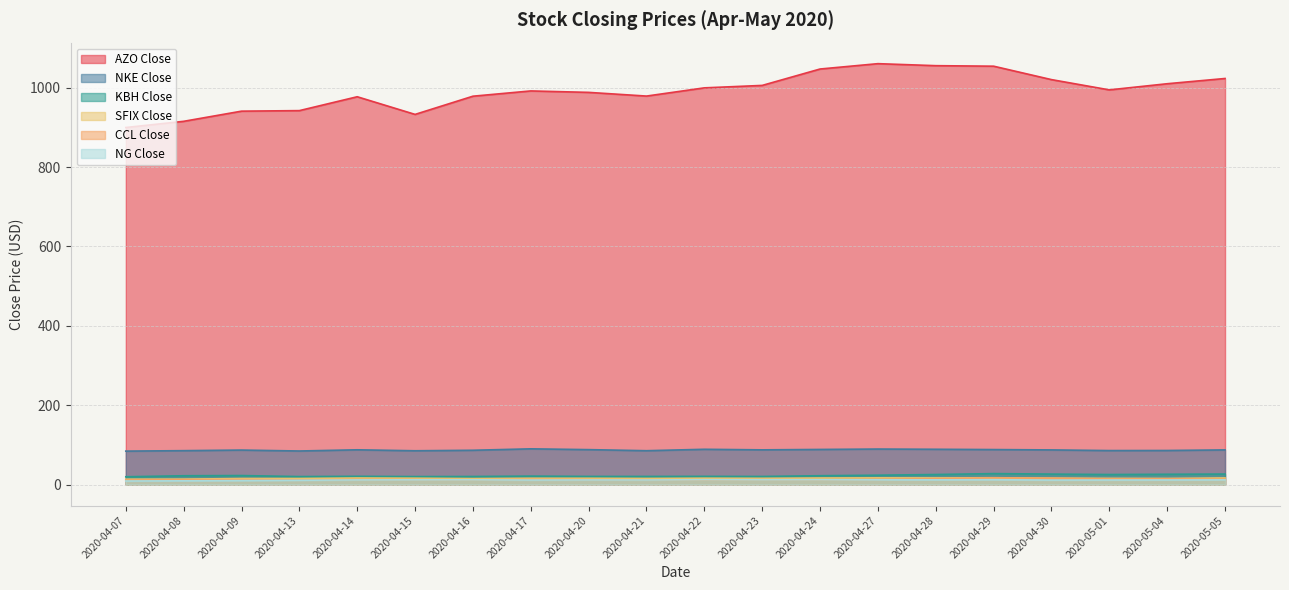

Which series changed the most between 2020-04-15 and 2020-04-29?

AZO Close